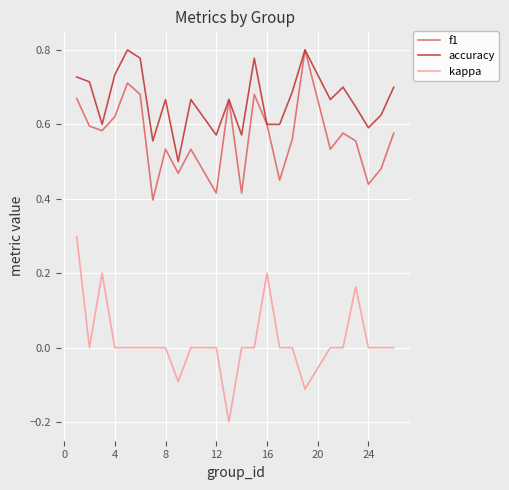

Which series has the largest total across all categories?

accuracy